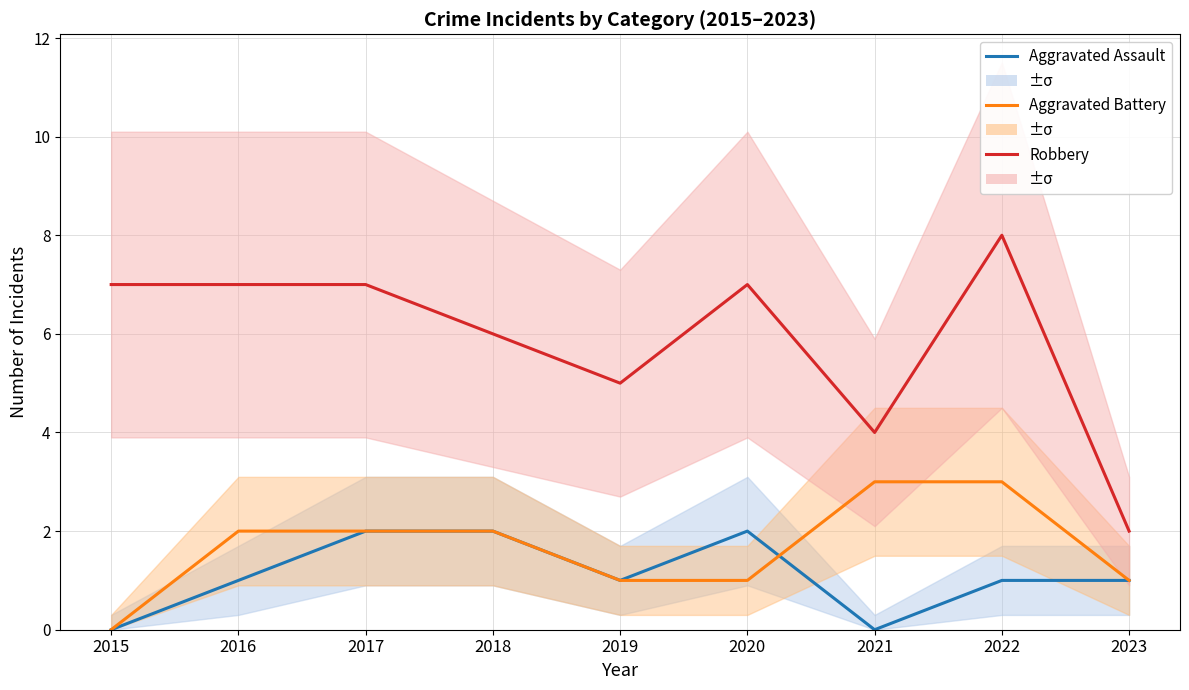

The Robbery series shows 4 at 2021. True or false?

True